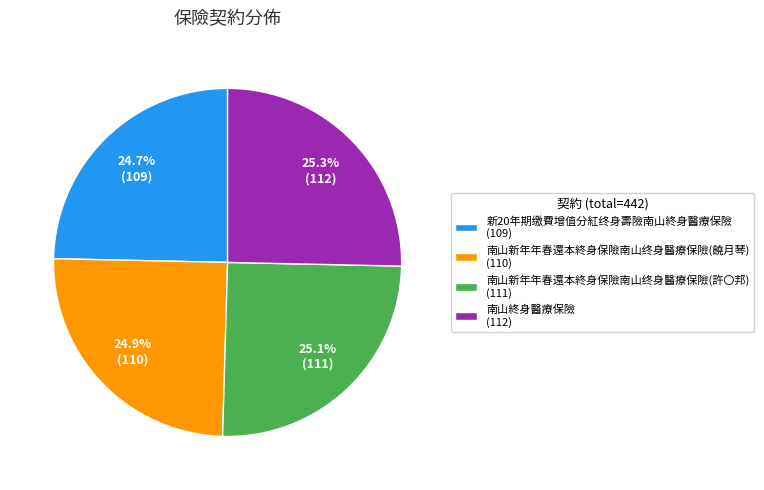

To the nearest percent, what is the difference between the largest and smallest slice percentages?

1%